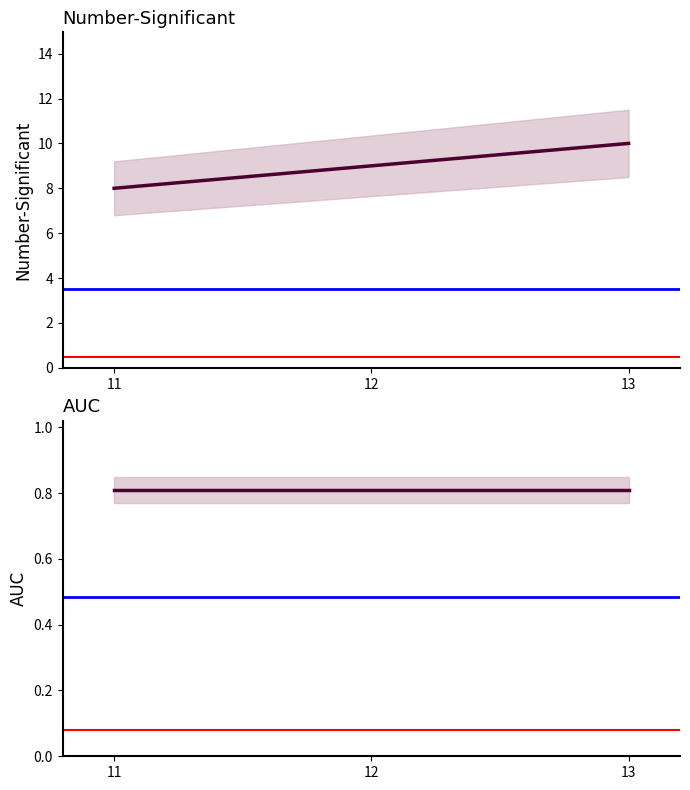

Which category has the highest value in the Number-Significant series?

13